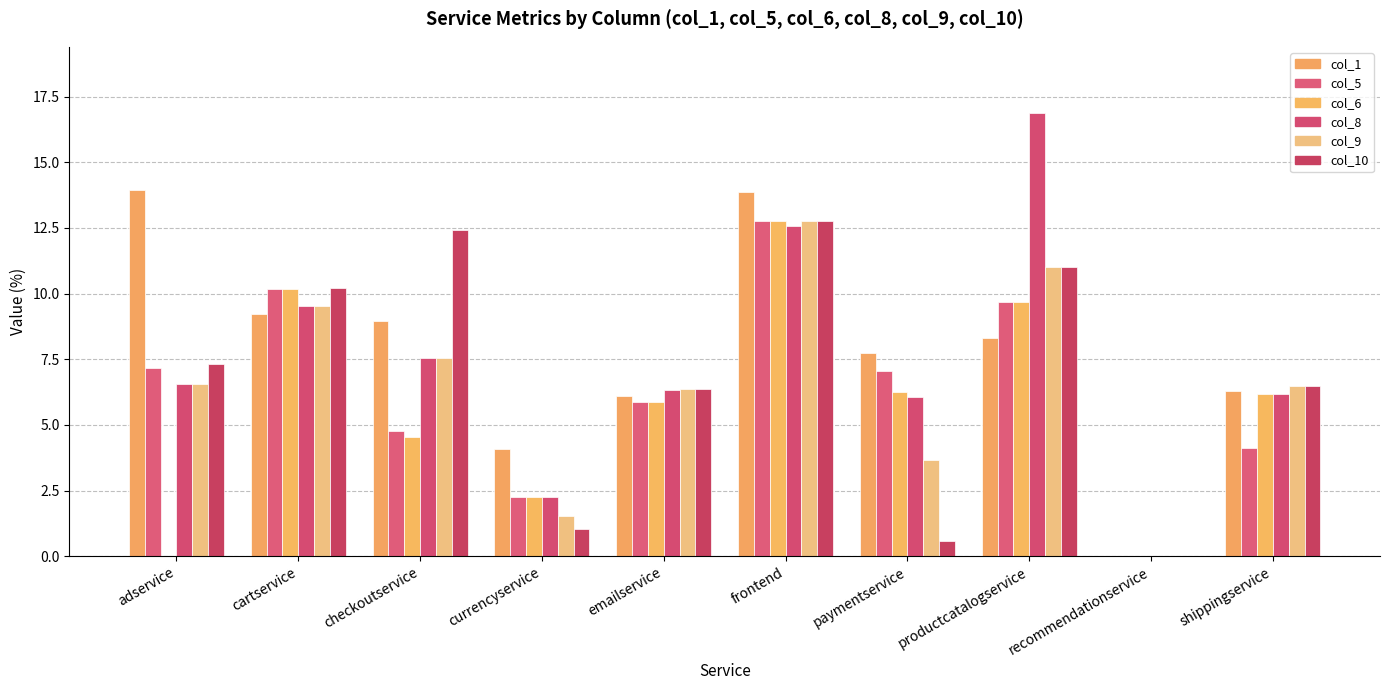

True or false: col_6 has a value of 5.9 at emailservice.

True